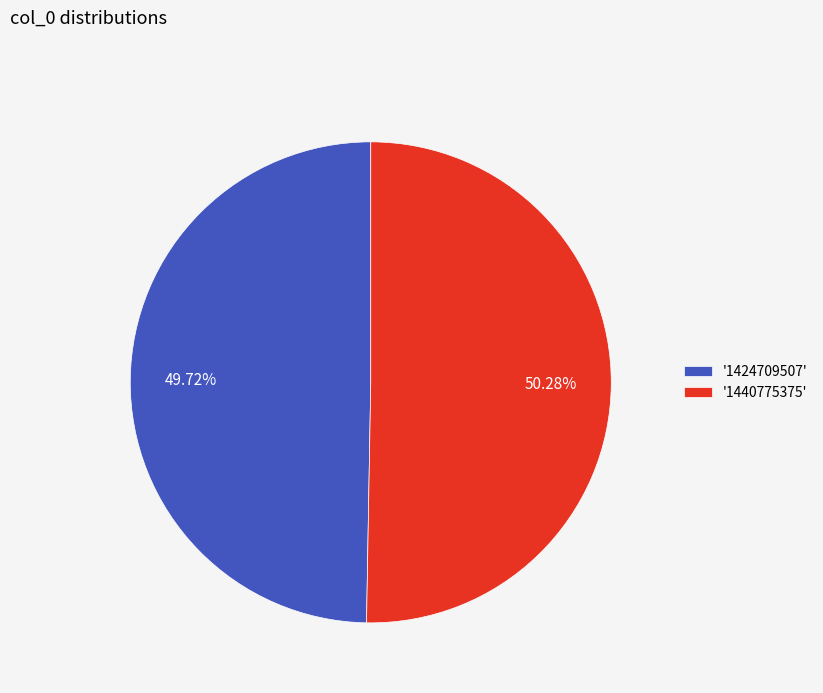

Which slice is the largest?

'1440775375'